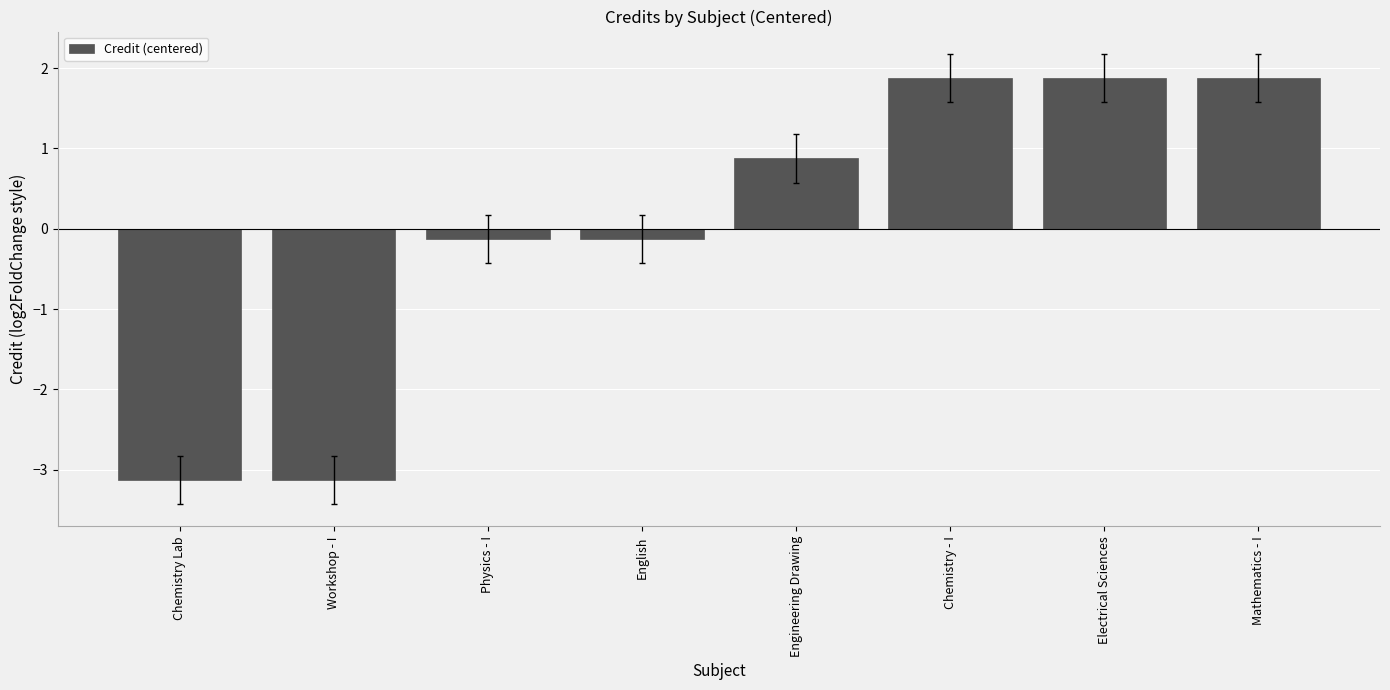

Is it true that the value at English is -0.1?

True